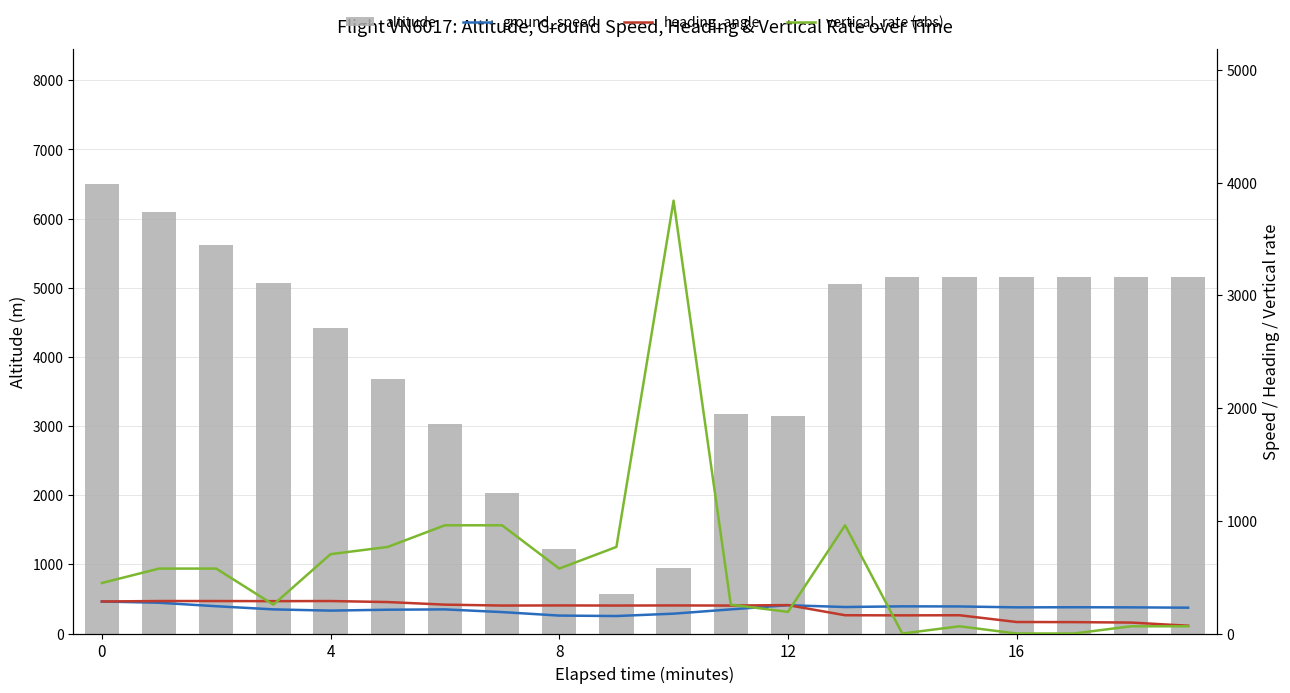

The altitude series shows 5050 at 13. True or false?

True